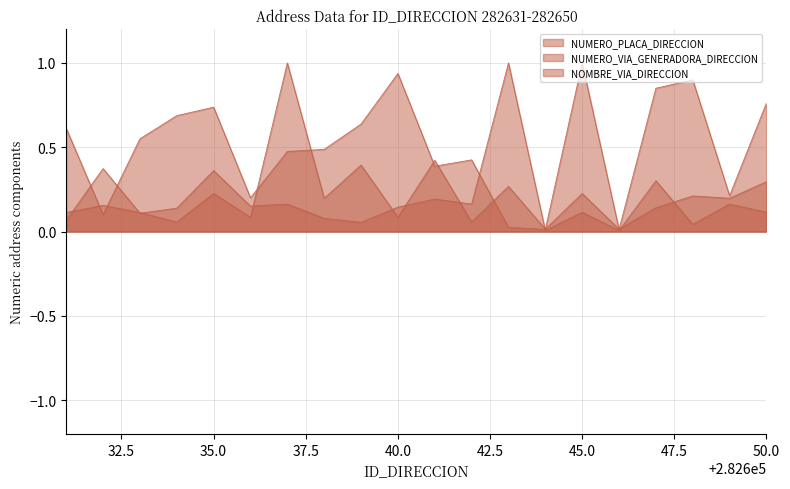

What is the maximum value for NOMBRE_VIA_DIRECCION?

1.0